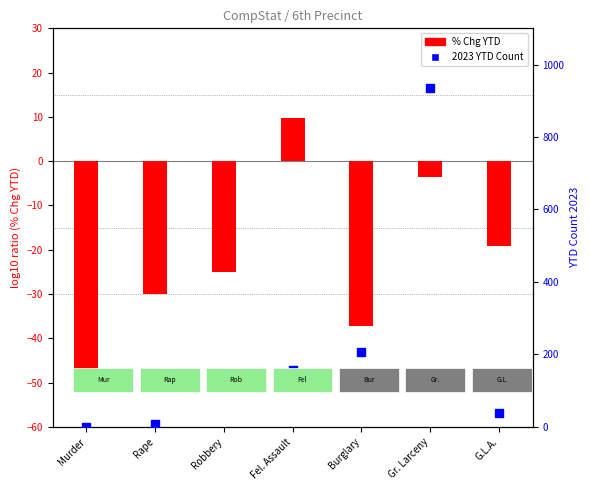

Which series contains the lowest Y value?

% Chg YTD